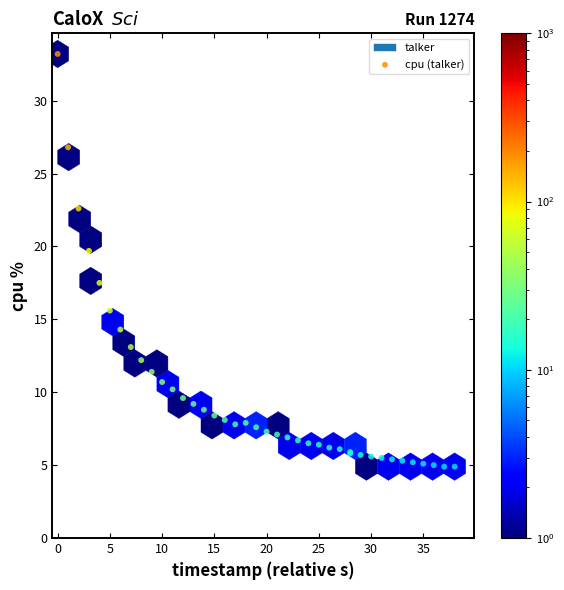

What Y value in the scatter plot is closest to 19?

19.7